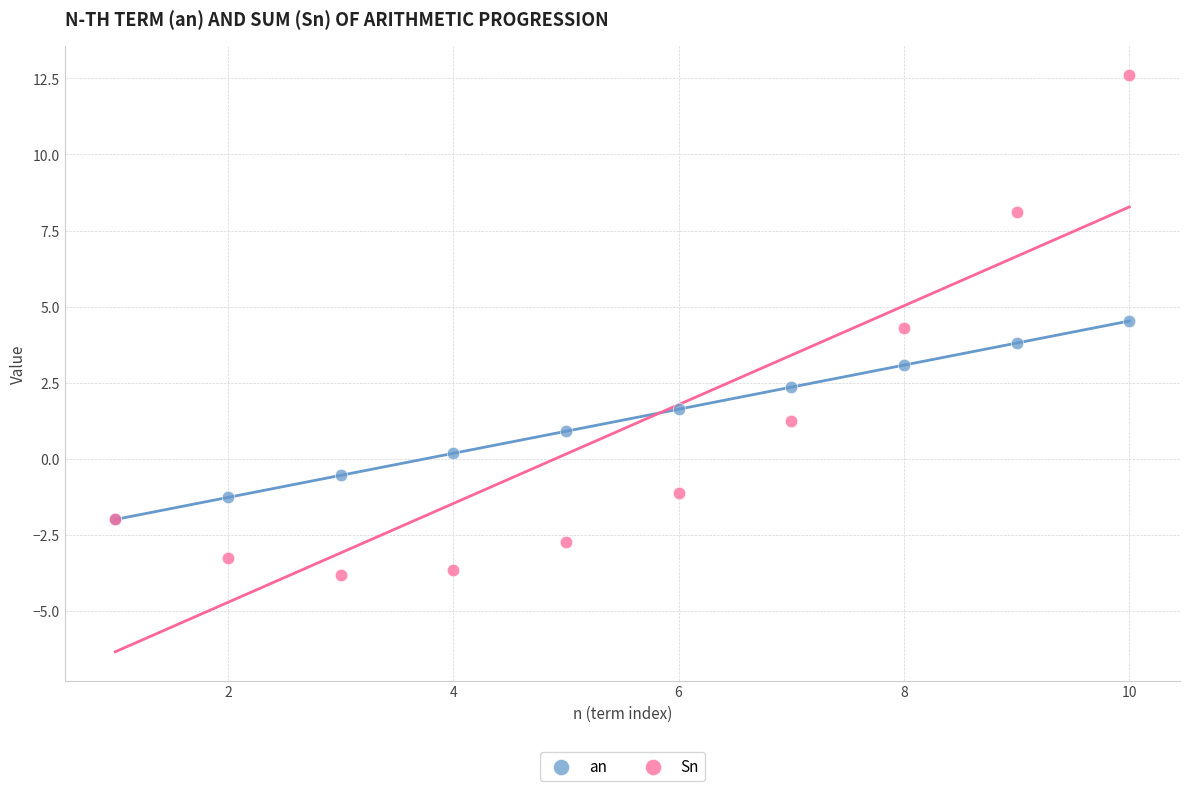

Which series contains the lowest Y value?

Sn